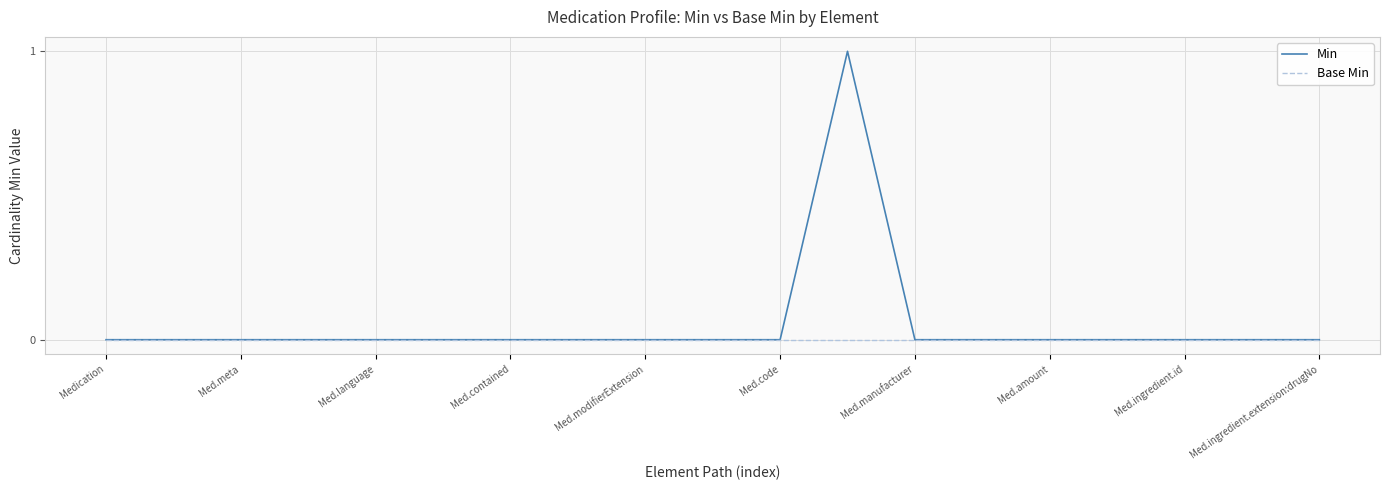

How many lines are shown in the chart?

2